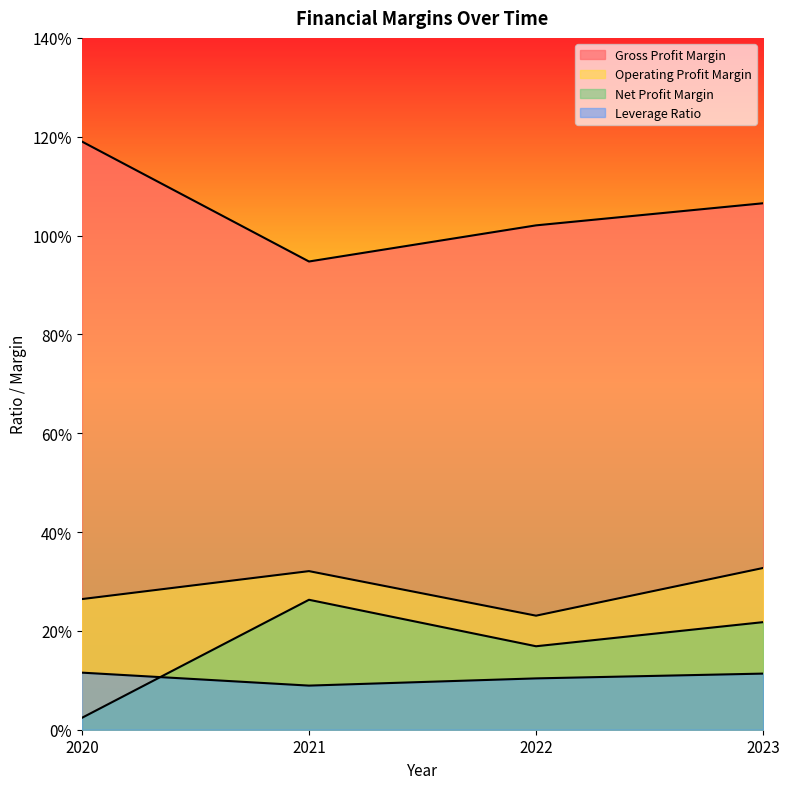

Read the Gross Profit Margin value at 2021.

0.9